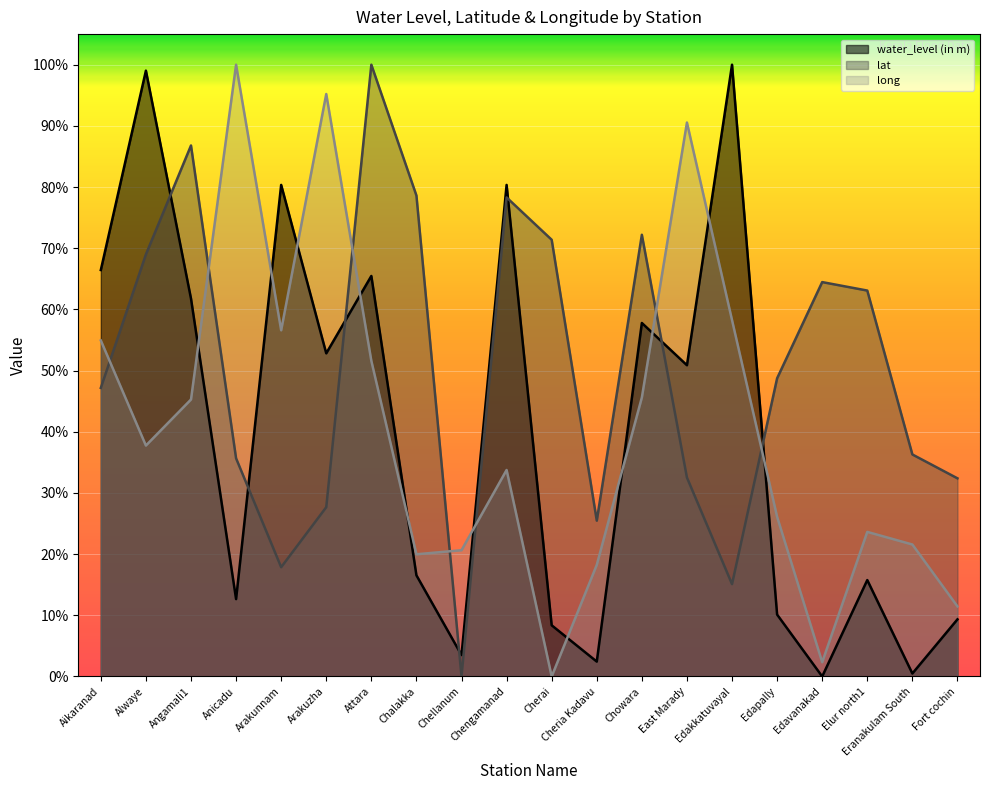

Reading left to right, transcribe all the data shown in this chart.

water_level (in m): 66.4	99.0	61.8	12.6	80.4	52.8	65.5	16.5	3.5	80.4	8.4	2.4	57.8	50.9	100.0	10.1	0.0	15.8	0.5	9.3
lat: 47.2	69.0	86.8	35.7	17.9	27.7	100.0	78.6	0.0	78.3	71.4	25.5	72.2	32.5	15.1	48.7	64.5	63.1	36.3	32.4
long: 54.9	37.7	45.3	100.0	56.6	95.2	51.6	20.0	20.6	33.8	0.0	18.2	45.6	90.5	58.3	26.1	2.3	23.6	21.6	11.5